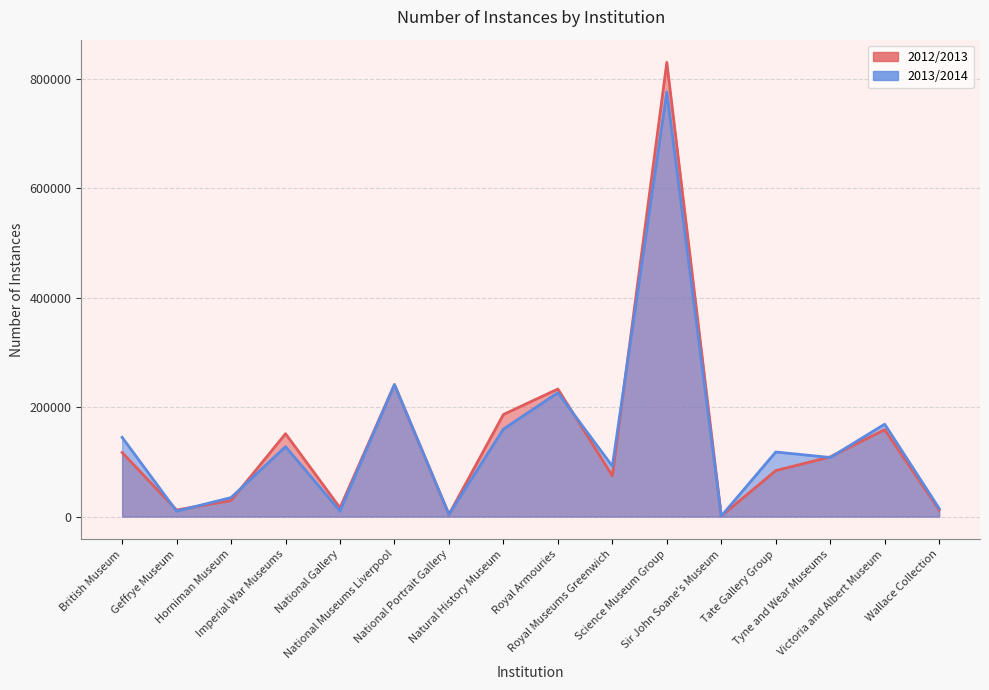

List the series in order of their peak value, lowest first.

2013/2014, 2012/2013